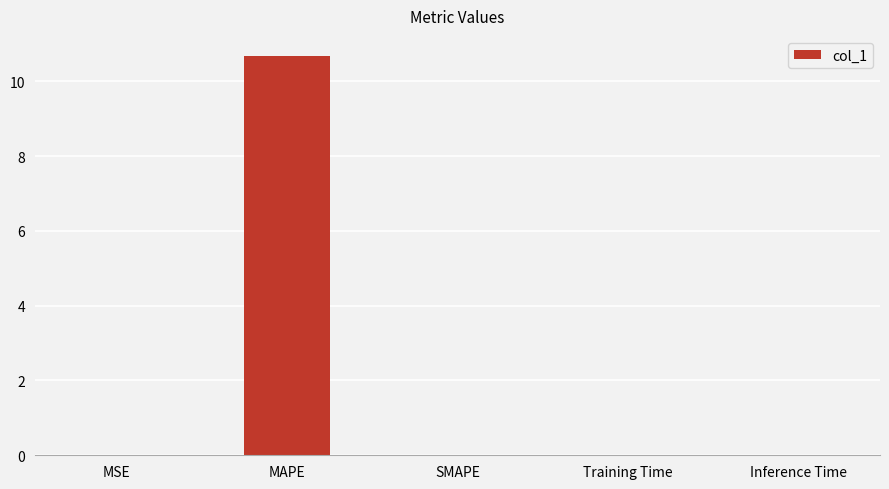

What is the maximum value shown in the chart?

10.7